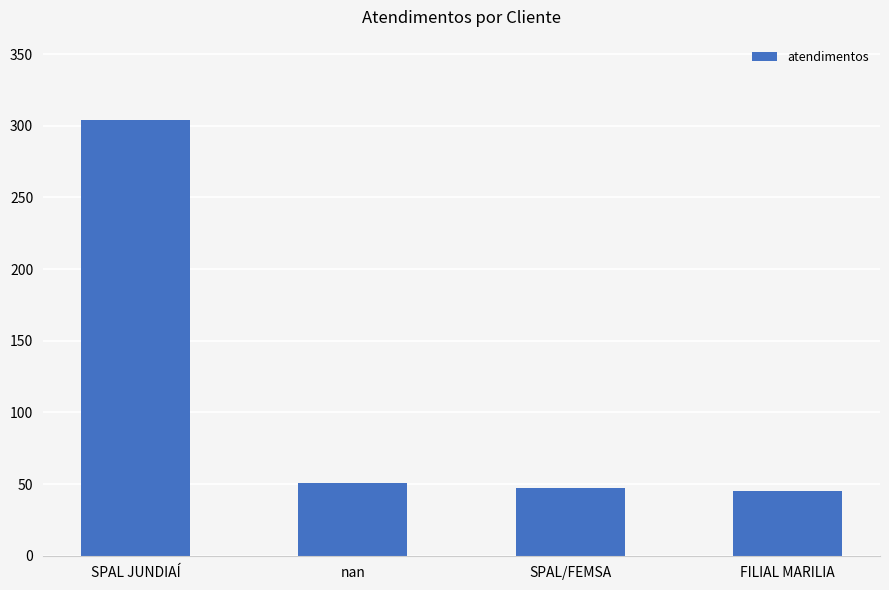

What is the label of the 1st bar from the left?

SPAL JUNDIAÍ